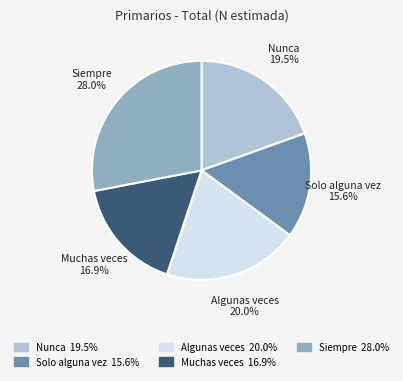

Does Muchas veces account for over 50% of the chart?

No